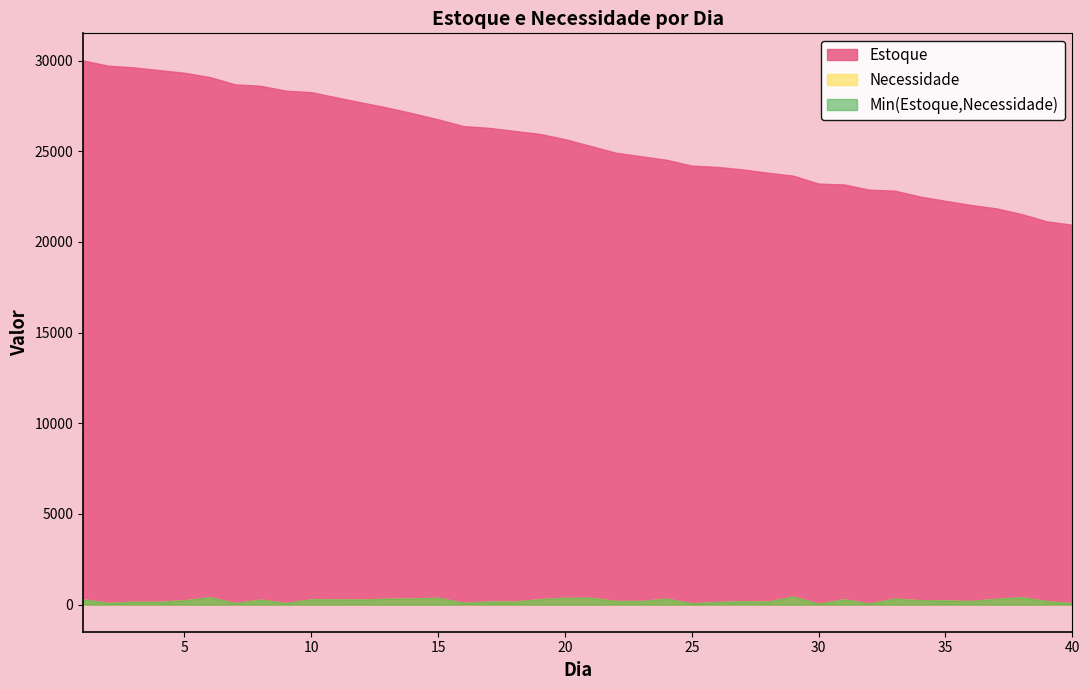

Does the chart have visible grid lines?

No